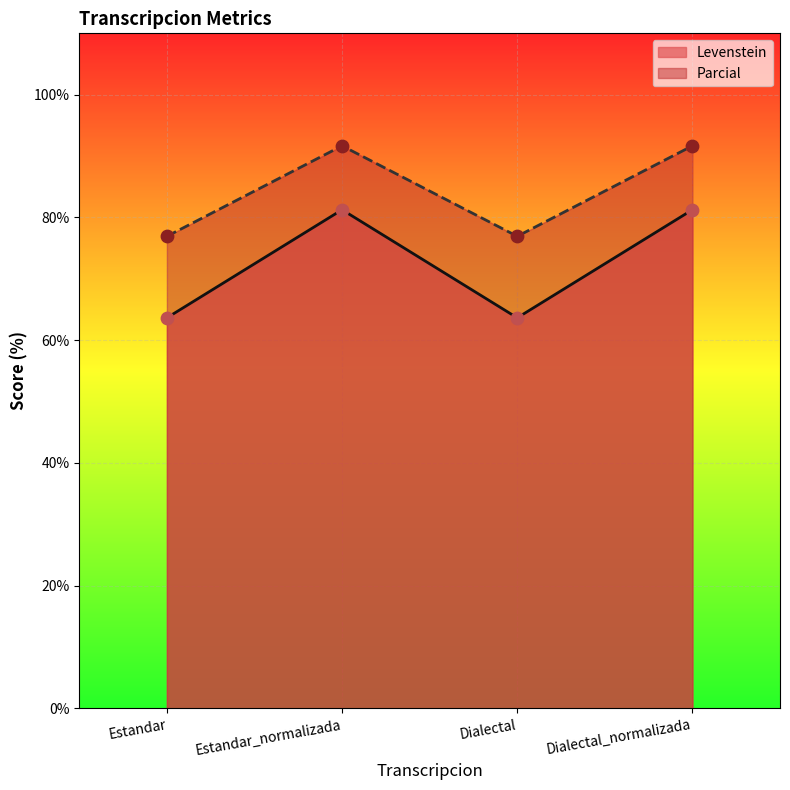

Is the value of Levenstein at Dialectal_normalizada greater than the value of Parcial at Dialectal_normalizada?

No